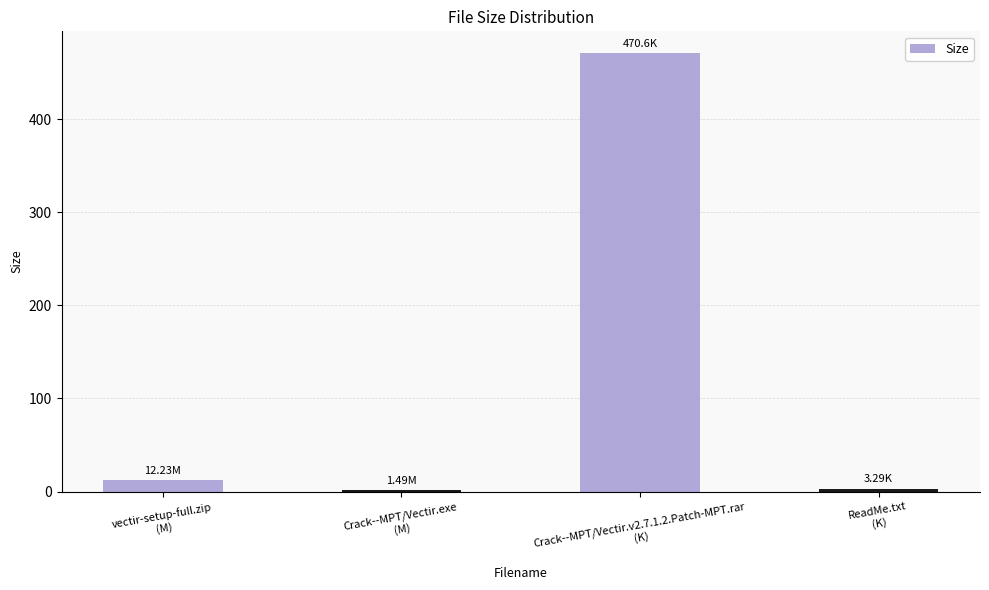

Approximately how many times larger is the value at vectir-setup-full.zip
(M) compared to ReadMe.txt
(K)?

3.7